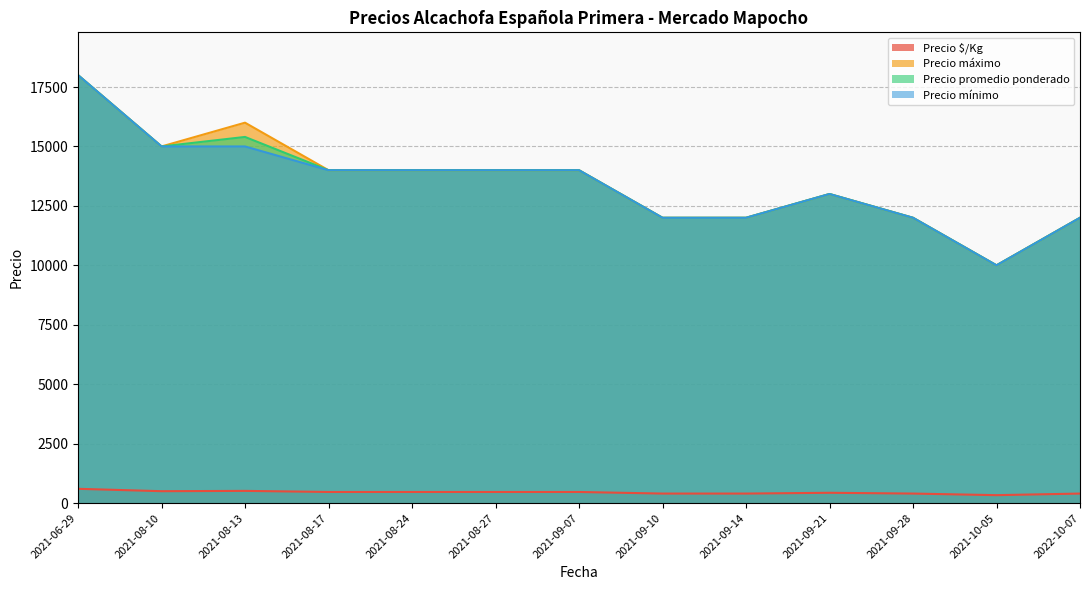

What is the difference between the maximum and second lowest values in the Precio máximo series?

6000